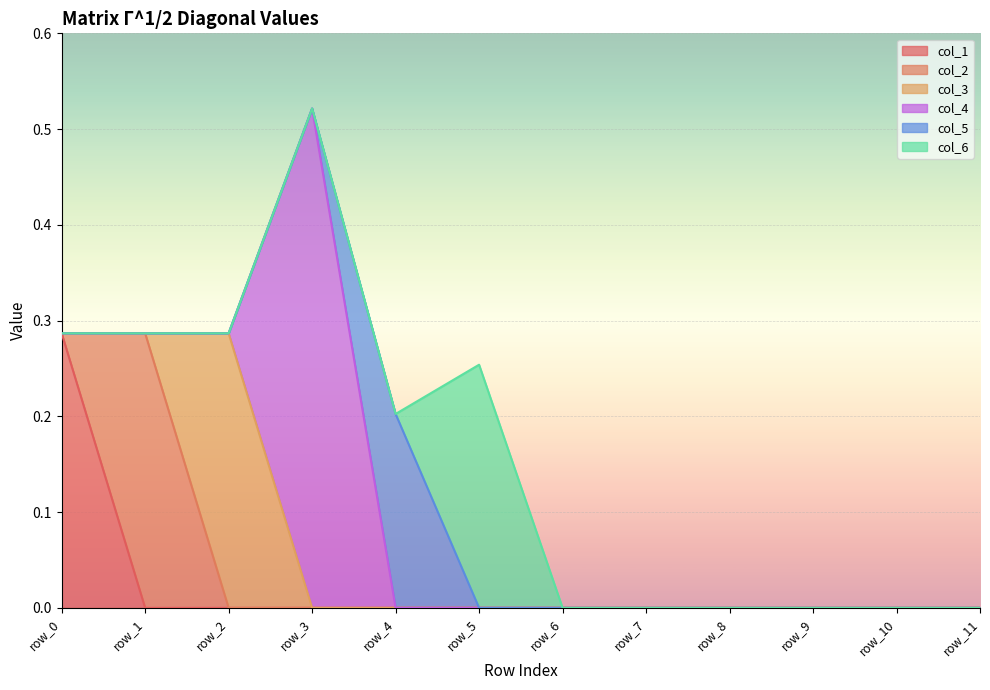

How many data points does each series have?

12